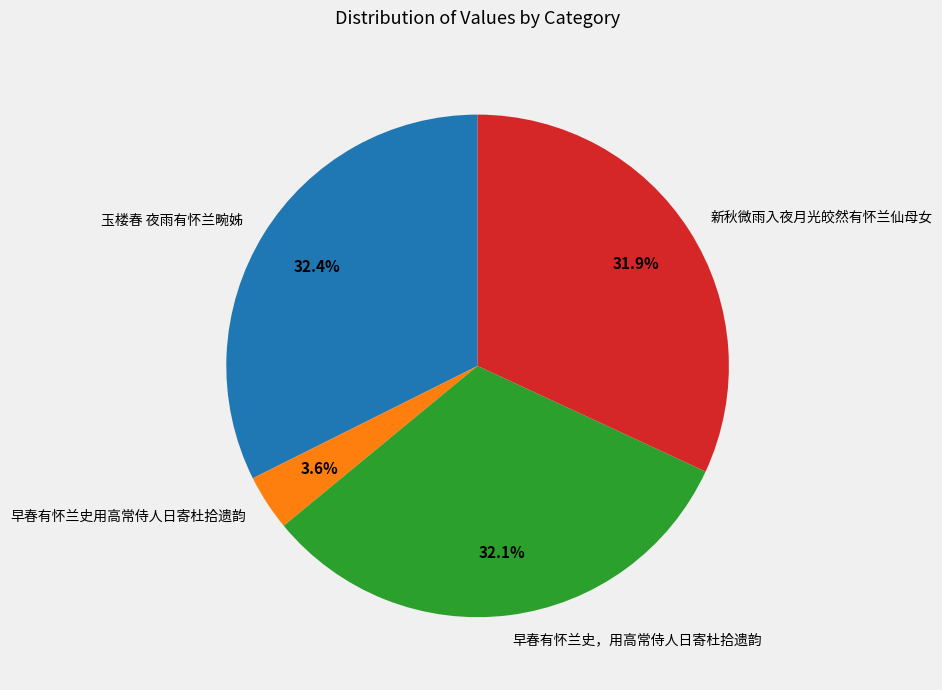

How many slices are in this pie chart?

4